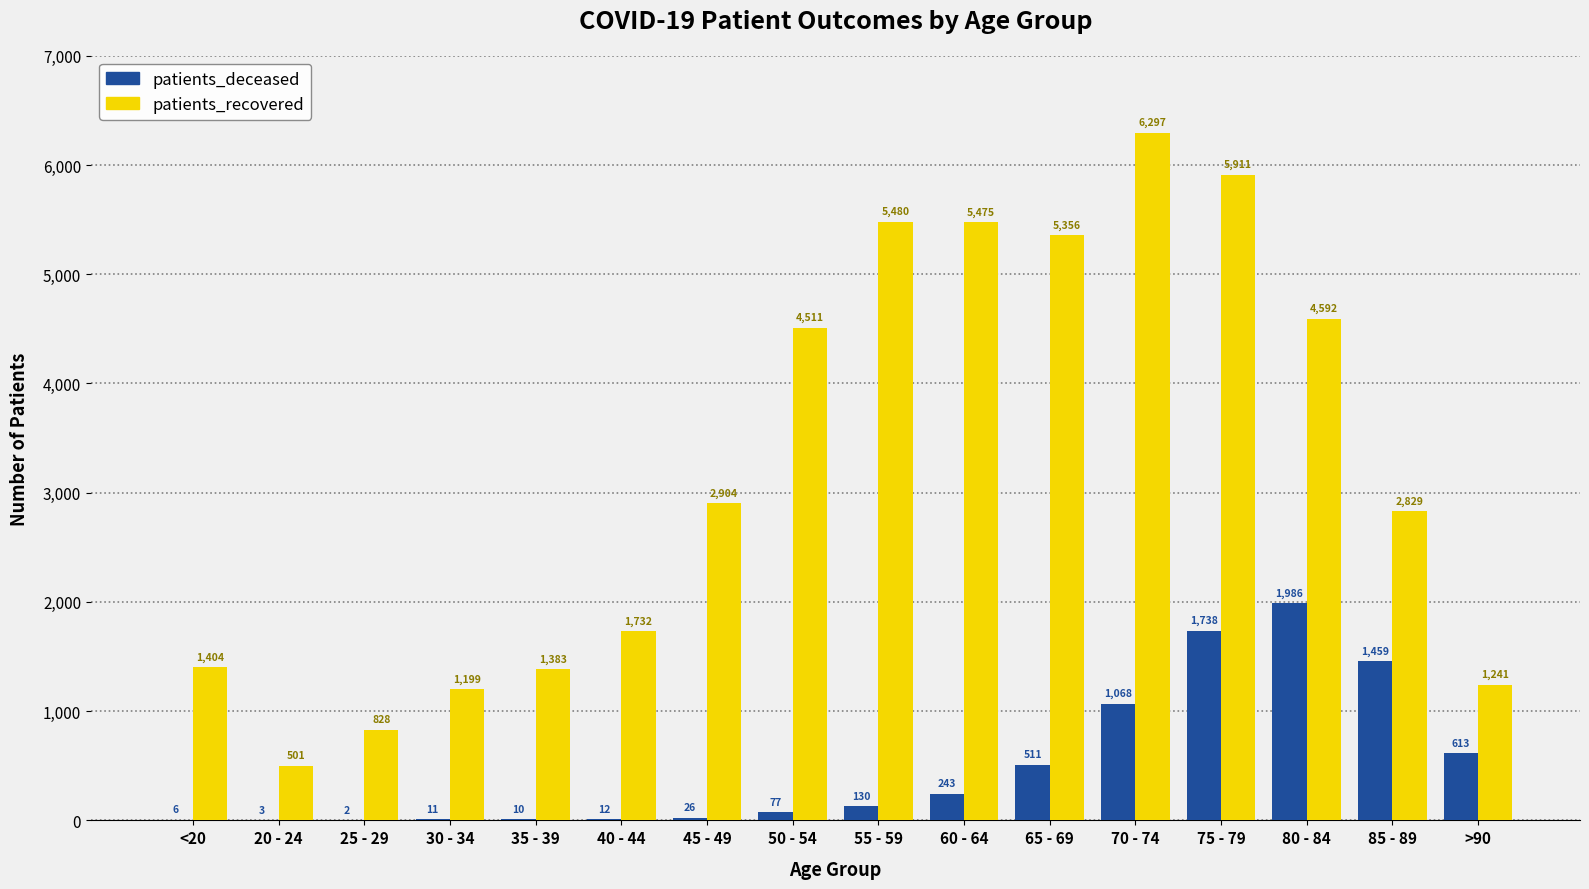

What is the sum of the patients_deceased values at 35 - 39 and 25 - 29?

12